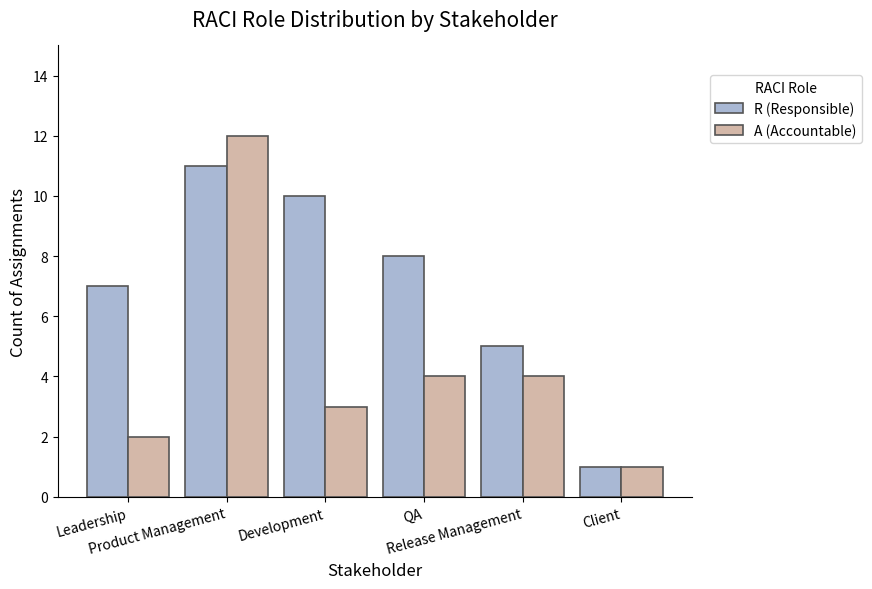

Reading left to right, list all the values displayed in this chart.

R (Responsible): 7	11	10	8	5	1
A (Accountable): 2	12	3	4	4	1